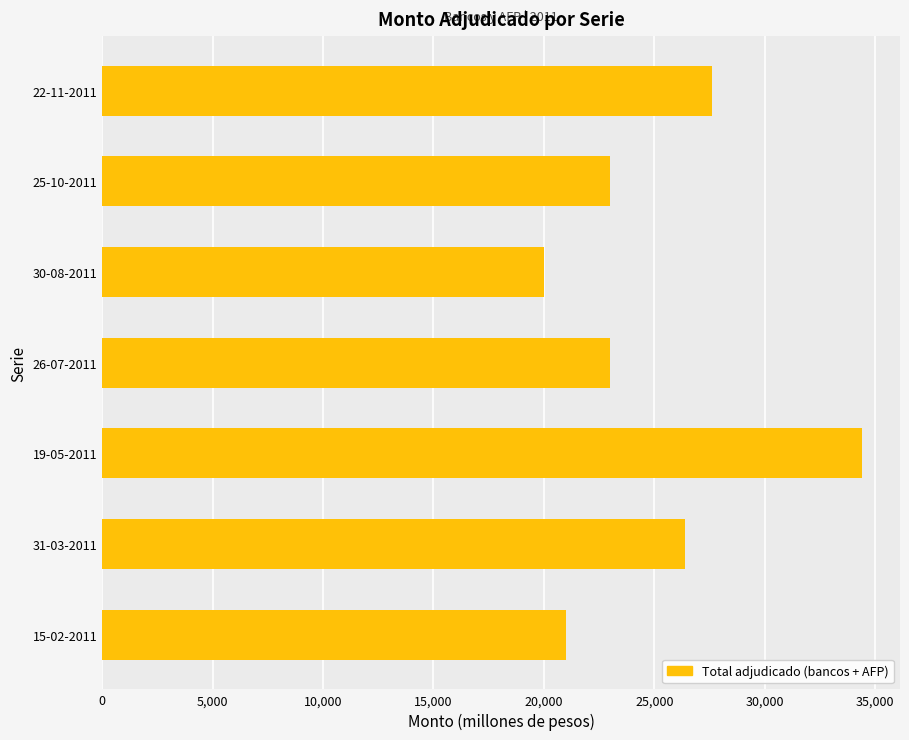

At which label is the value closest to 27200?

22-11-2011